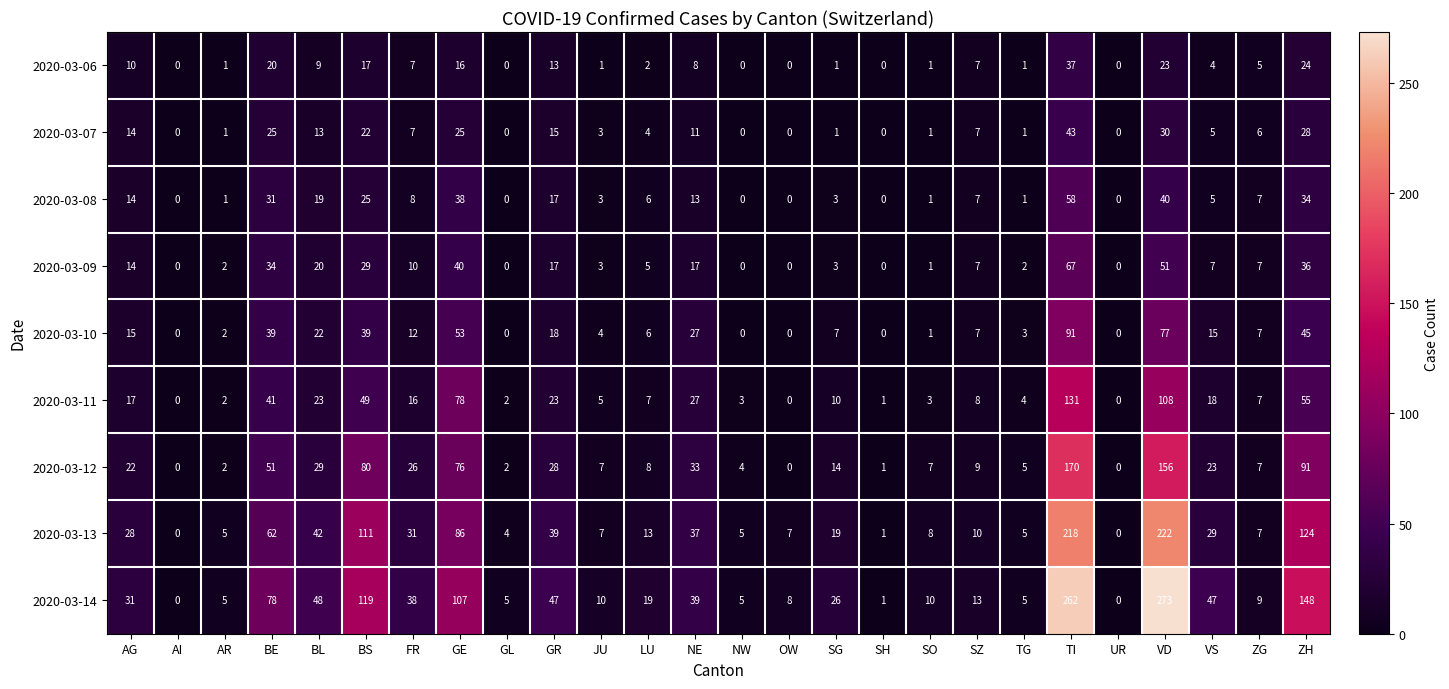

What is the maximum value shown in the chart?

273